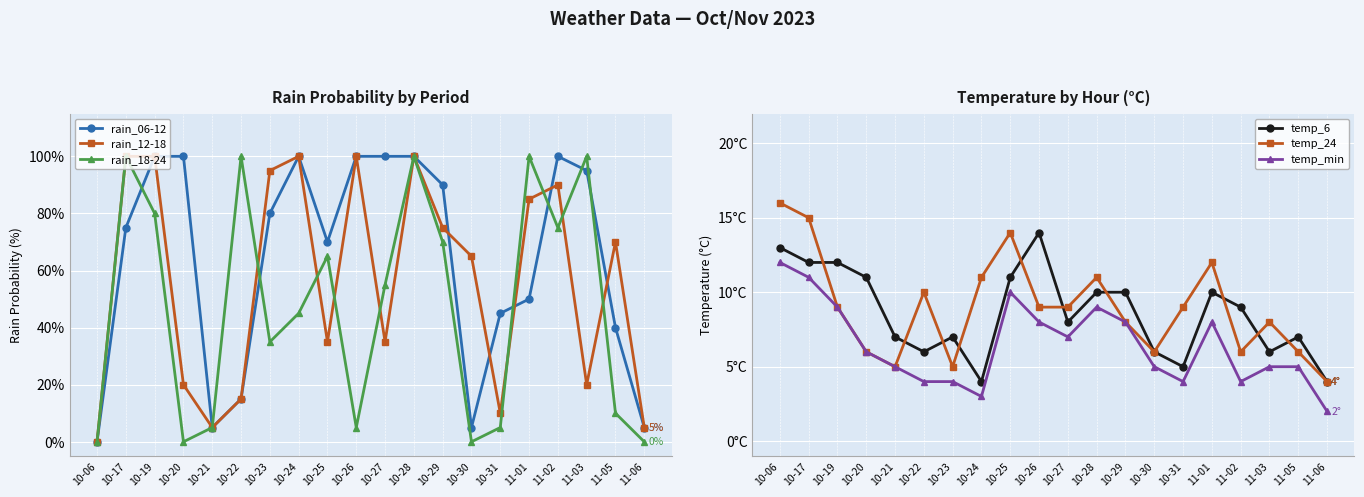

Where is temp_6 nearest to the value 9?

11-02